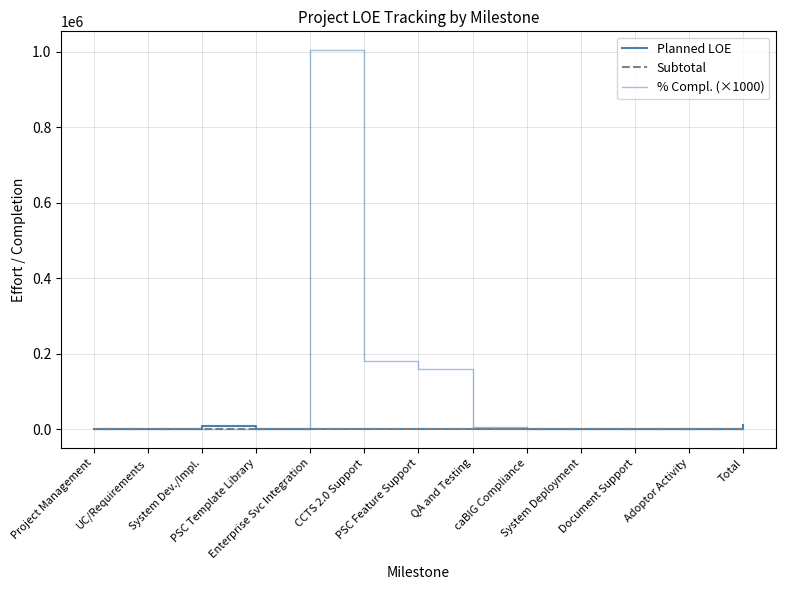

What is the sum of the % Compl. (×1000) values at caBIG Compliance and UC/Requirements?

420.0